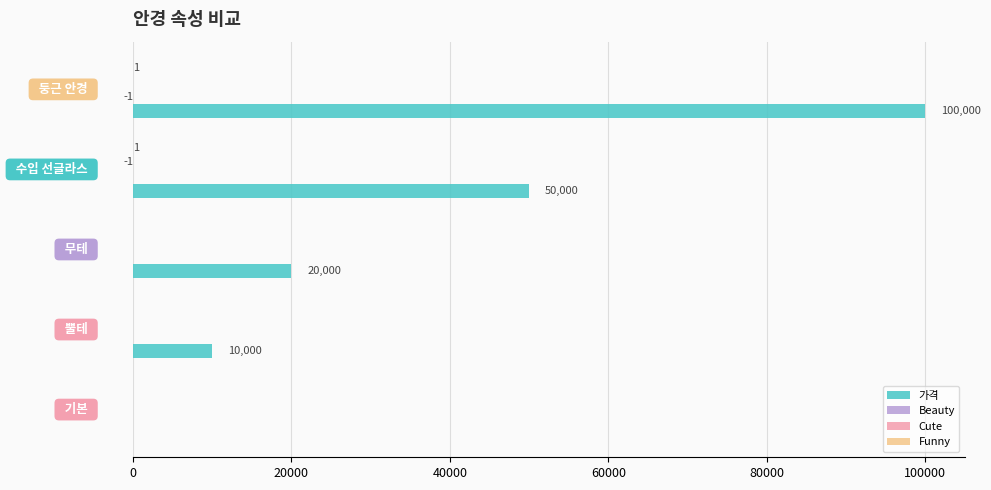

What is the greatest value displayed?

100000